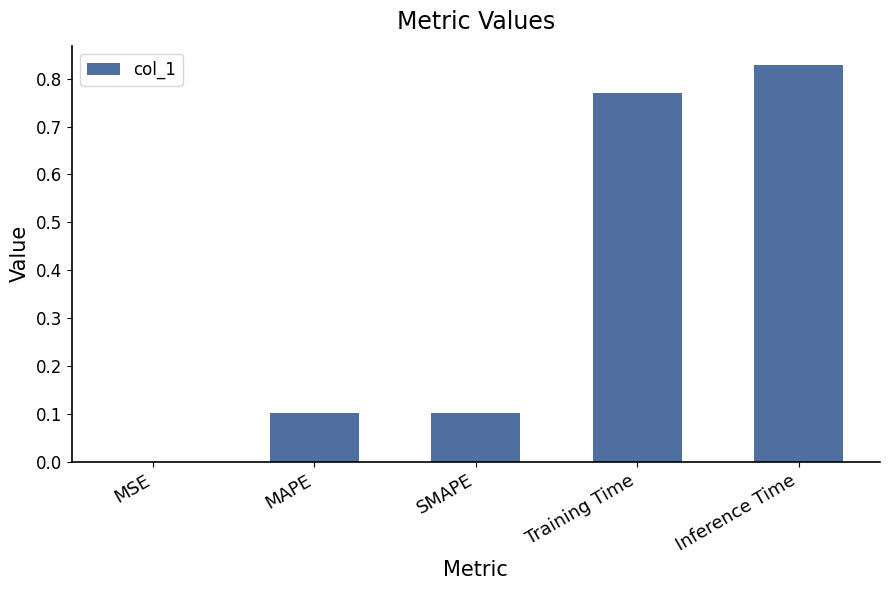

Which label corresponds to the largest value in the chart?

Inference Time